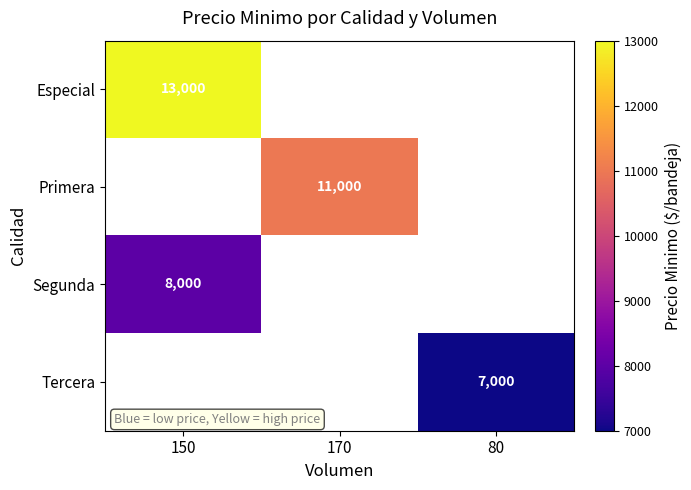

True or false: Segunda has a value of 8000 at 150.

True